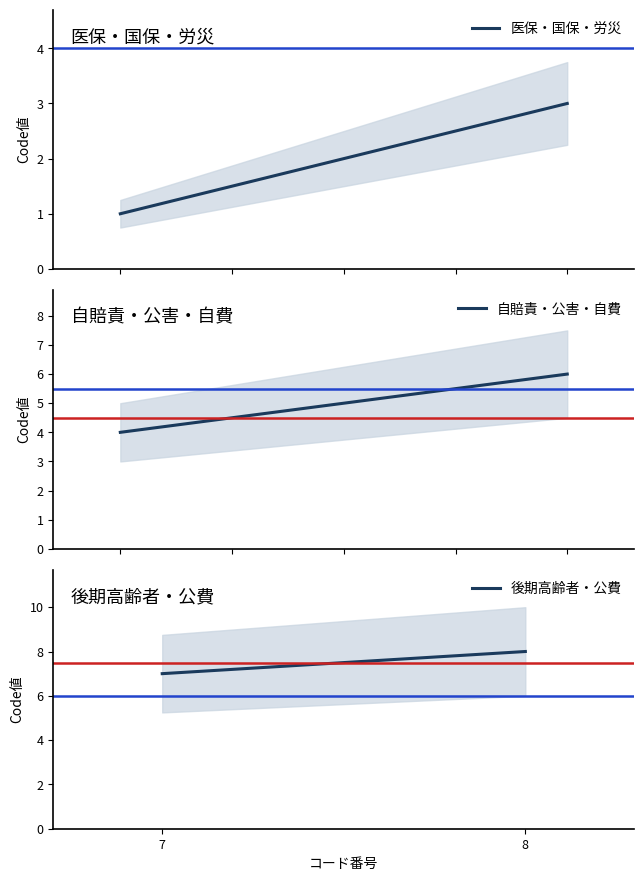

What is the minimum value for 自賠責・公害・自費?

4